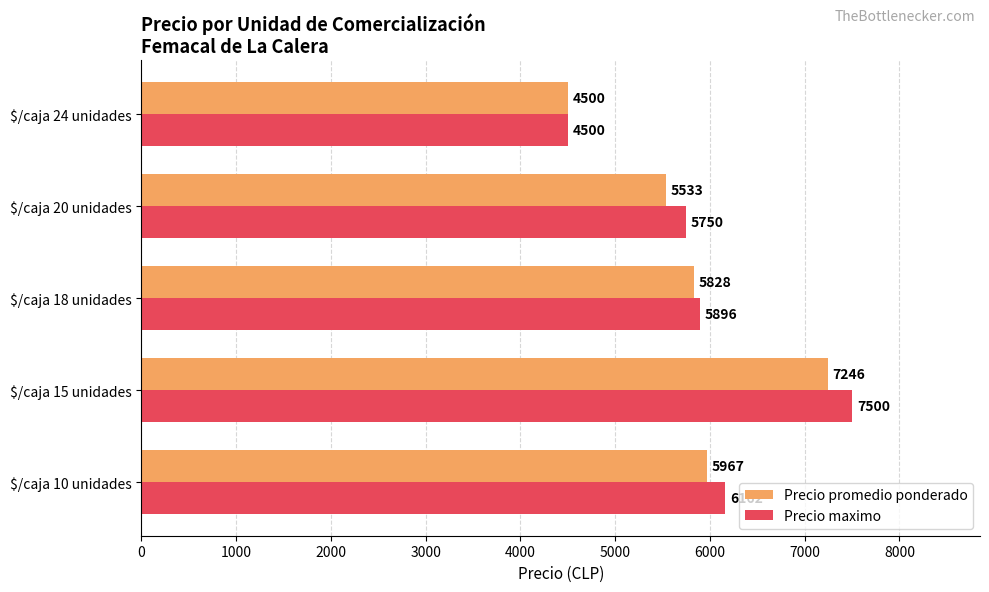

Which series has the widest spread of values?

Precio maximo